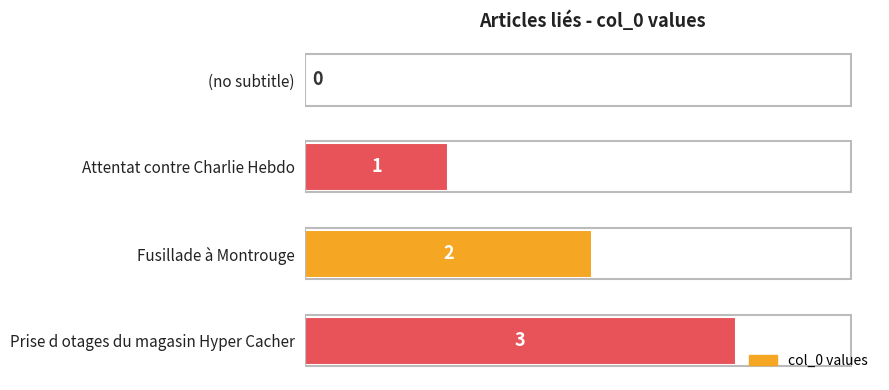

What value does the data have at Prise d otages du magasin Hyper Cacher?

3